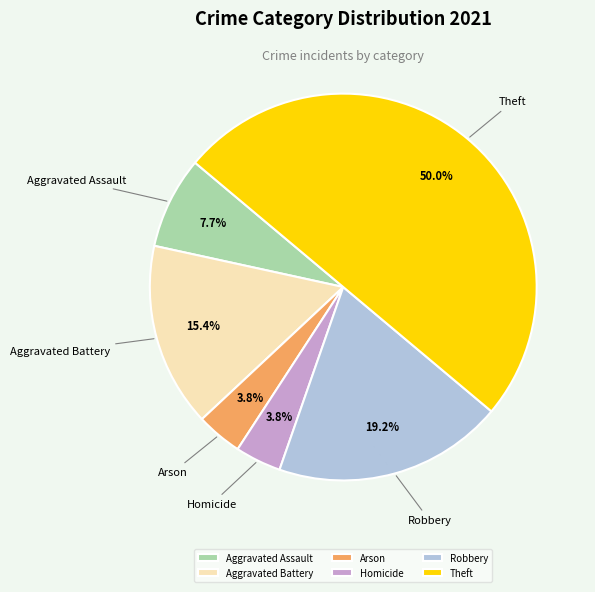

Does Robbery account for over 50% of the chart?

No